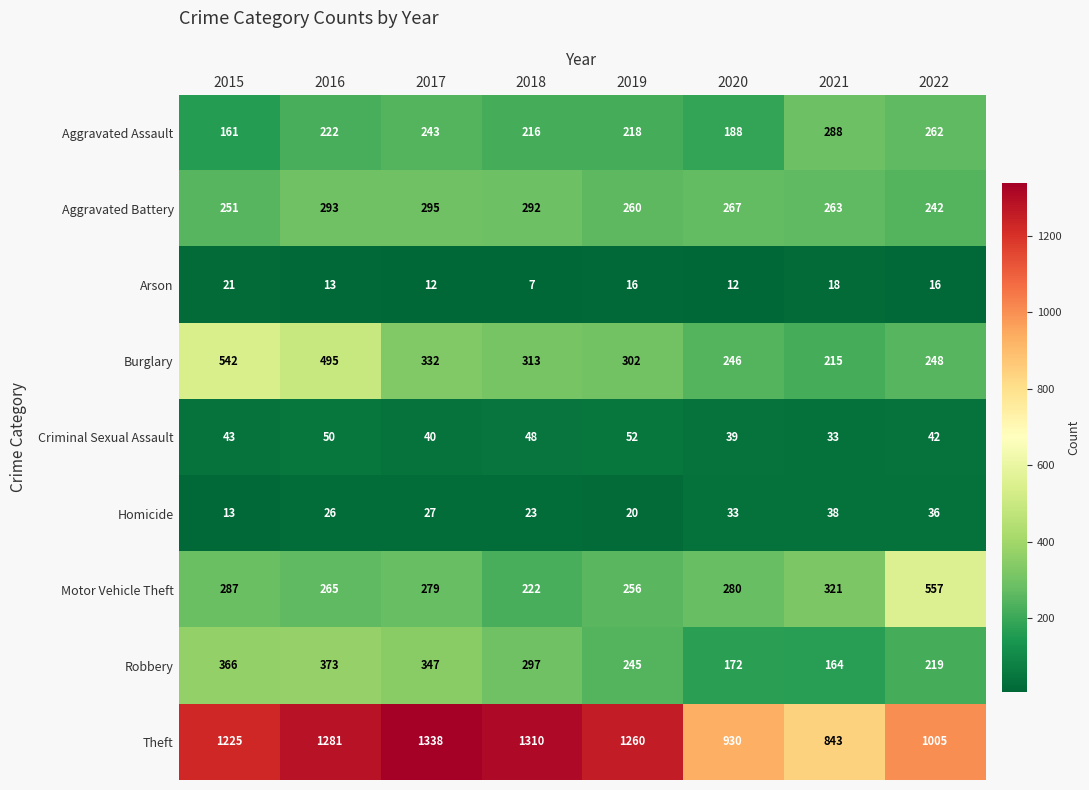

At how many categories does at least one series exceed 492?

8